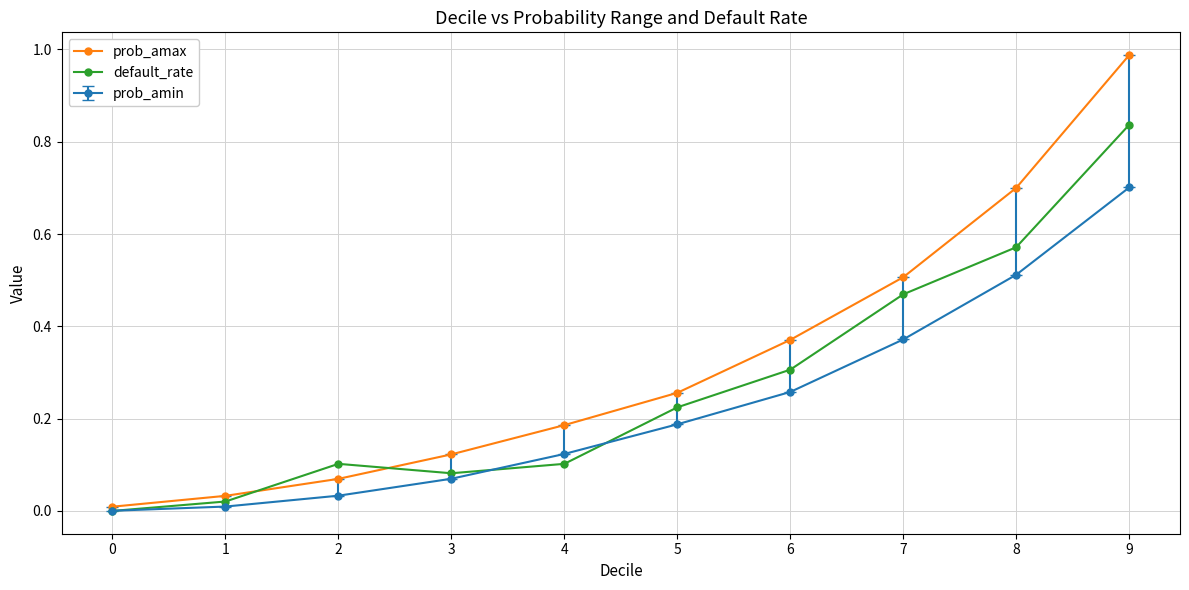

Does the chart have visible grid lines?

Yes